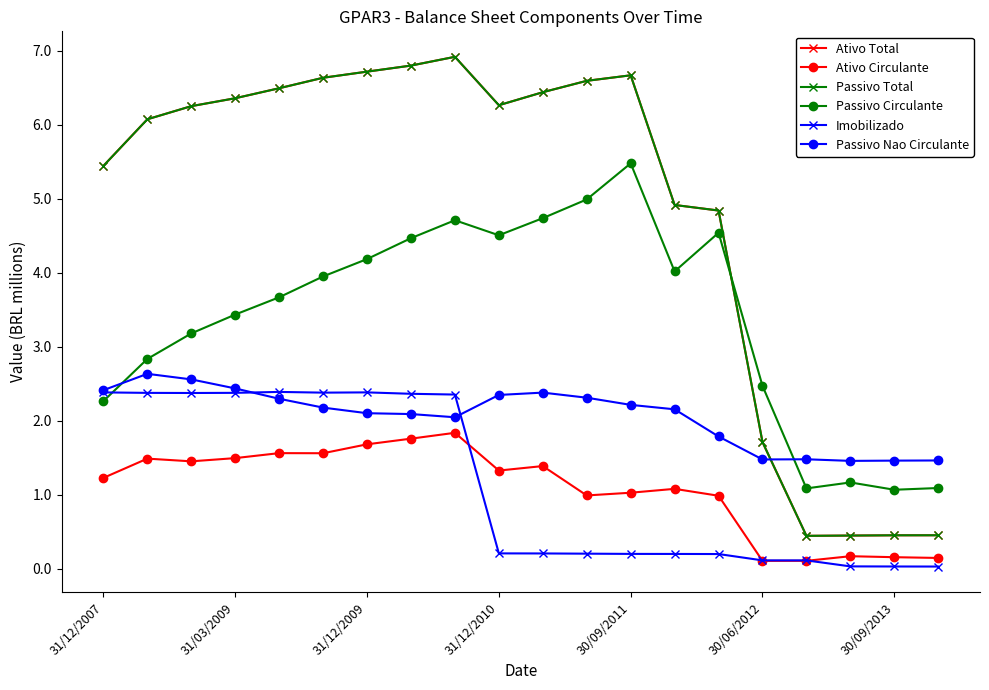

What is the value of the Passivo Circulante point at the 1st from the left?

2.3